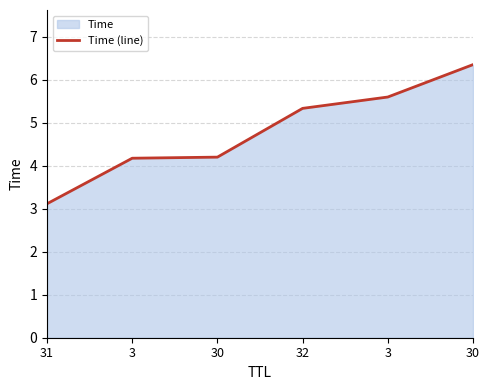

What is the label of the 1st point from the right?

30